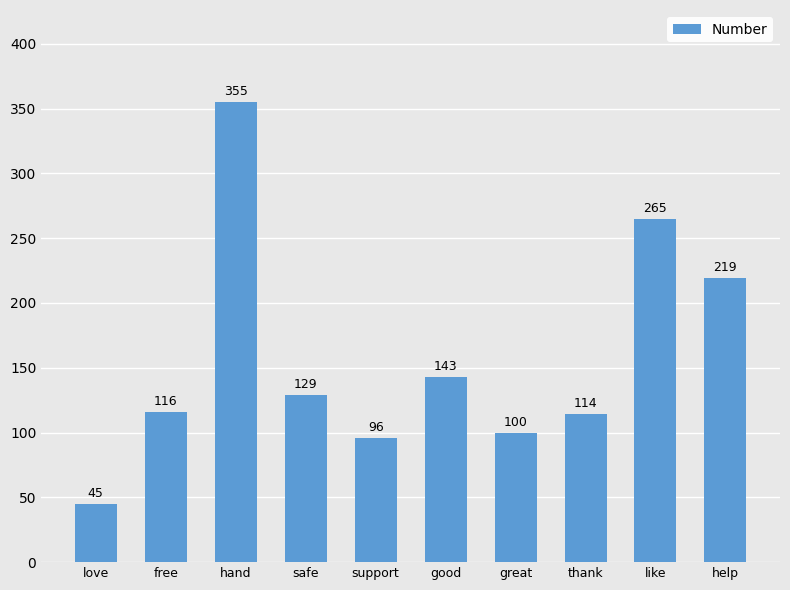

Rank the categories by value from highest to lowest.

hand, like, help, good, safe, free, thank, great, support, love